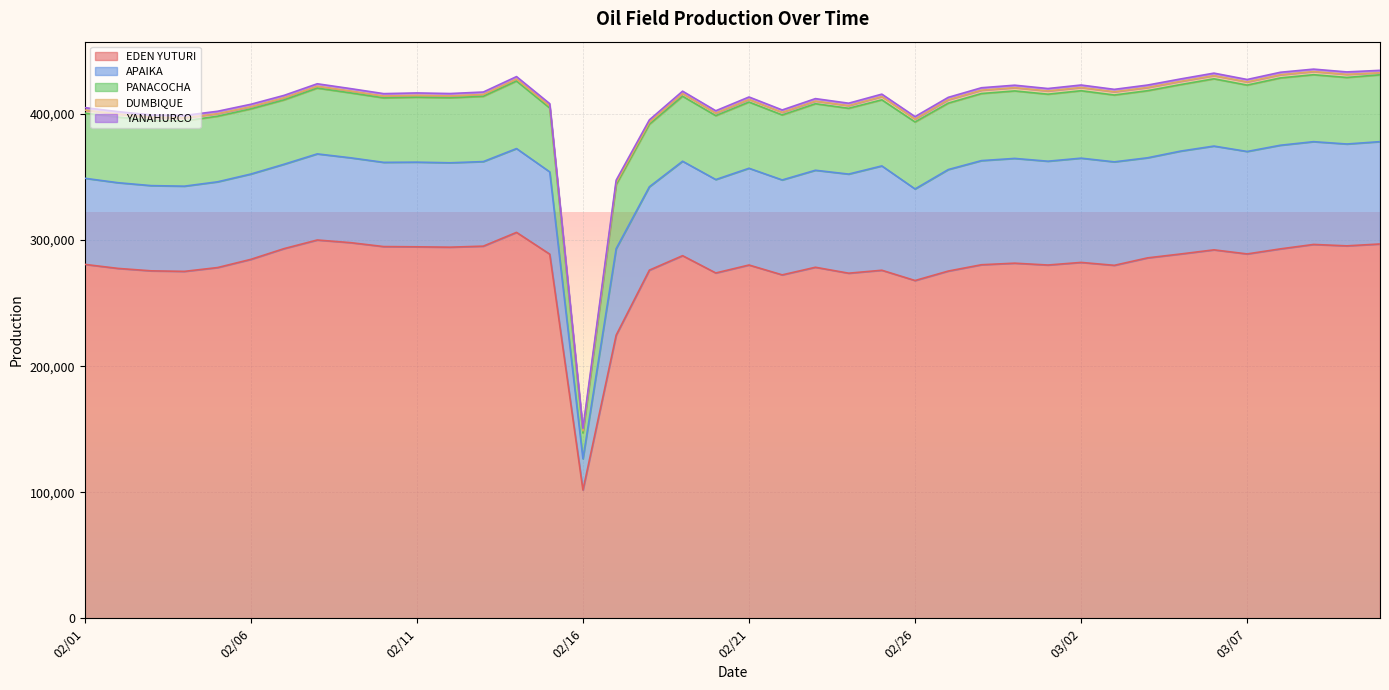

Which series has the widest spread of values?

EDEN YUTURI